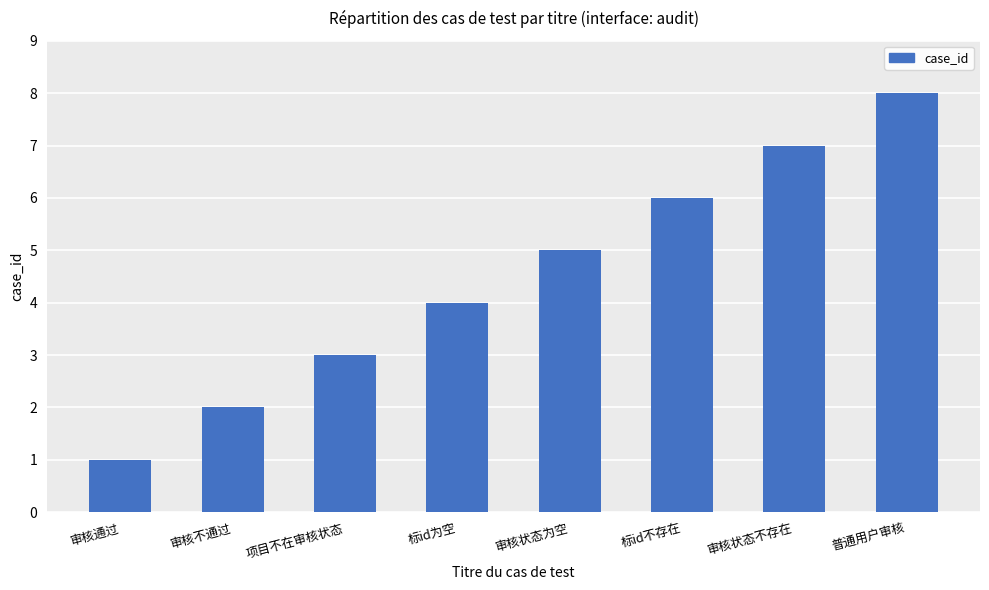

Count the number of data series in this chart.

1